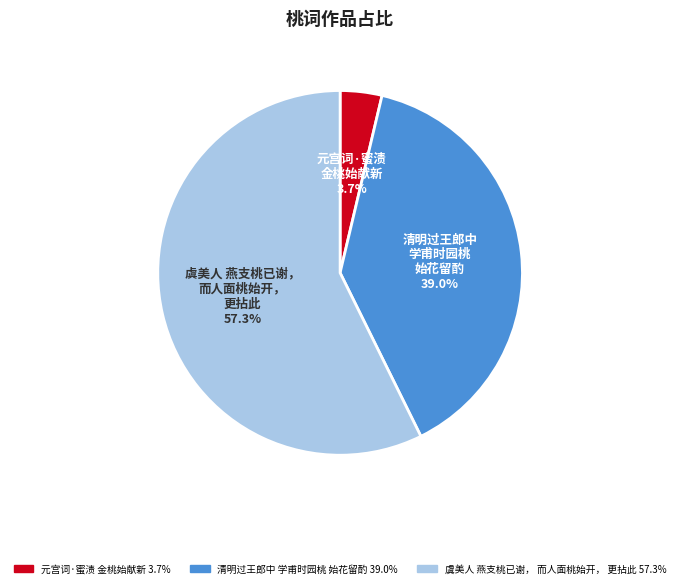

Which has a higher value, 虞美人 燕支桃已谢， 而人面桃始开， 更拈此 or 元宫词·蜜渍 金桃始献新?

虞美人 燕支桃已谢， 而人面桃始开， 更拈此